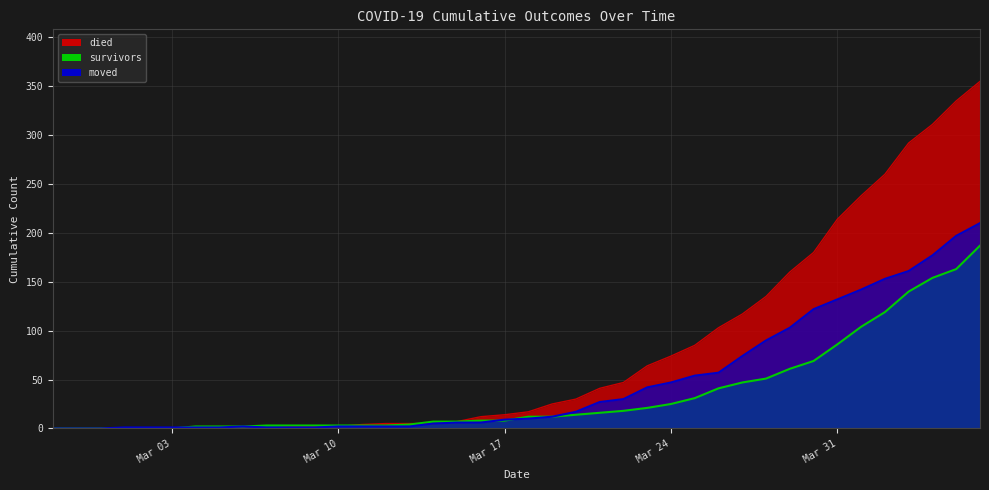

How many interior local peaks does the moved series have?

1